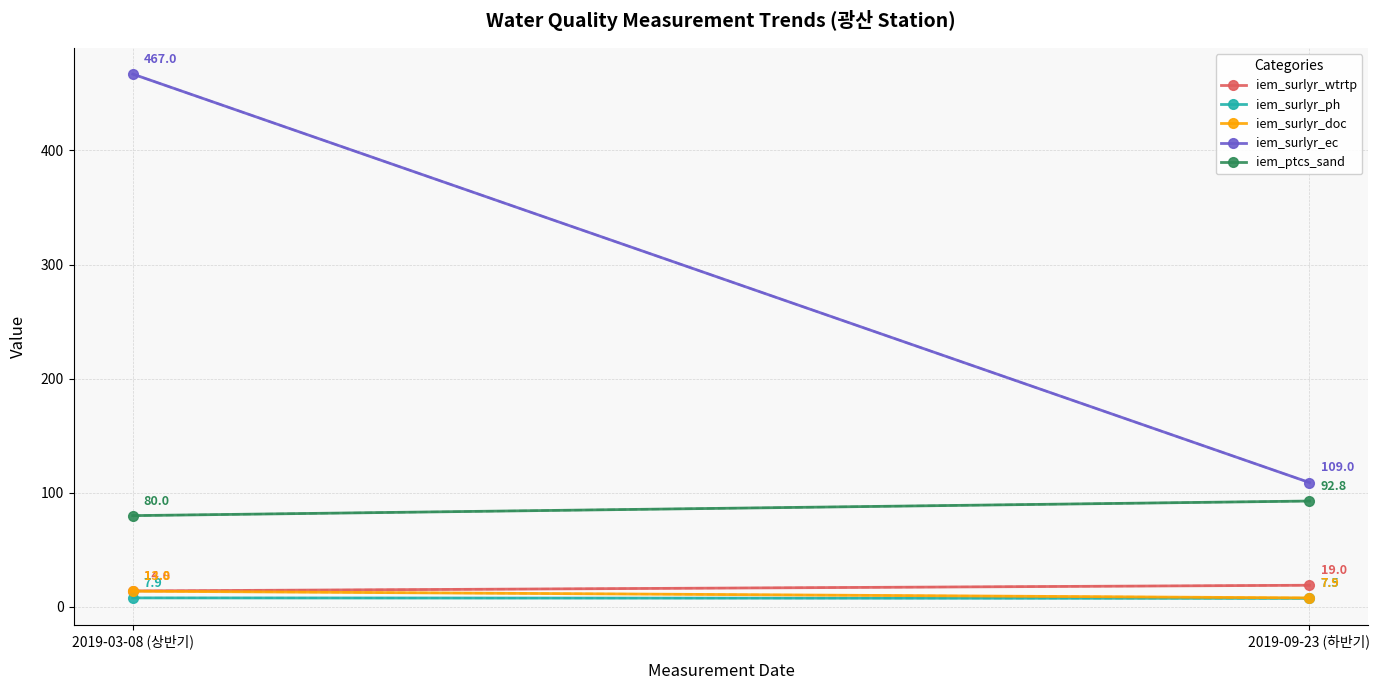

How many lines are shown in the chart?

5